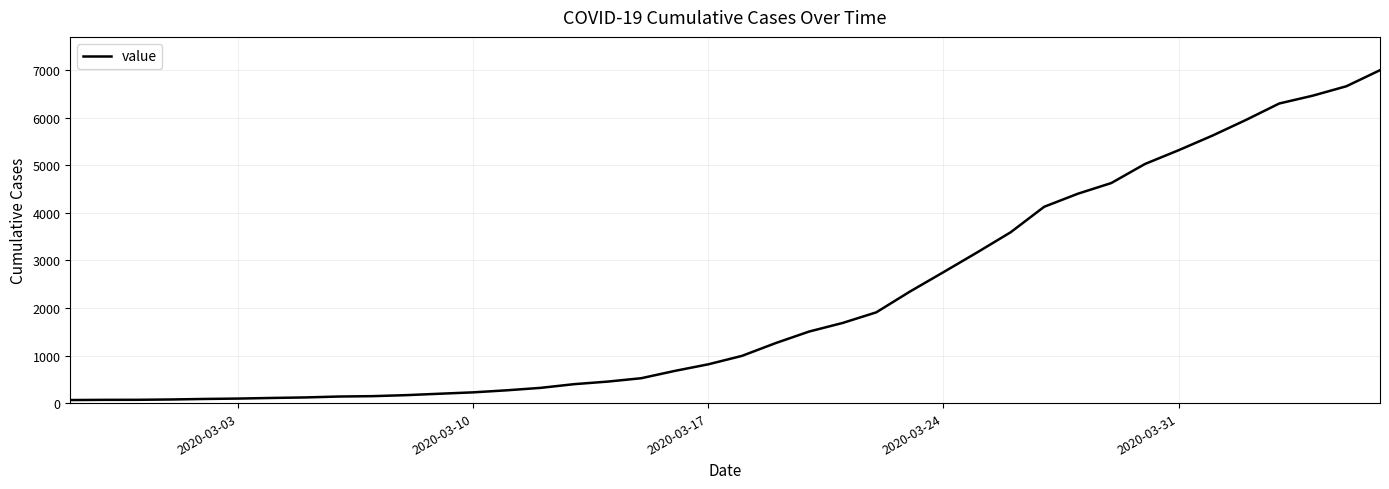

What is the greatest value displayed?

7004